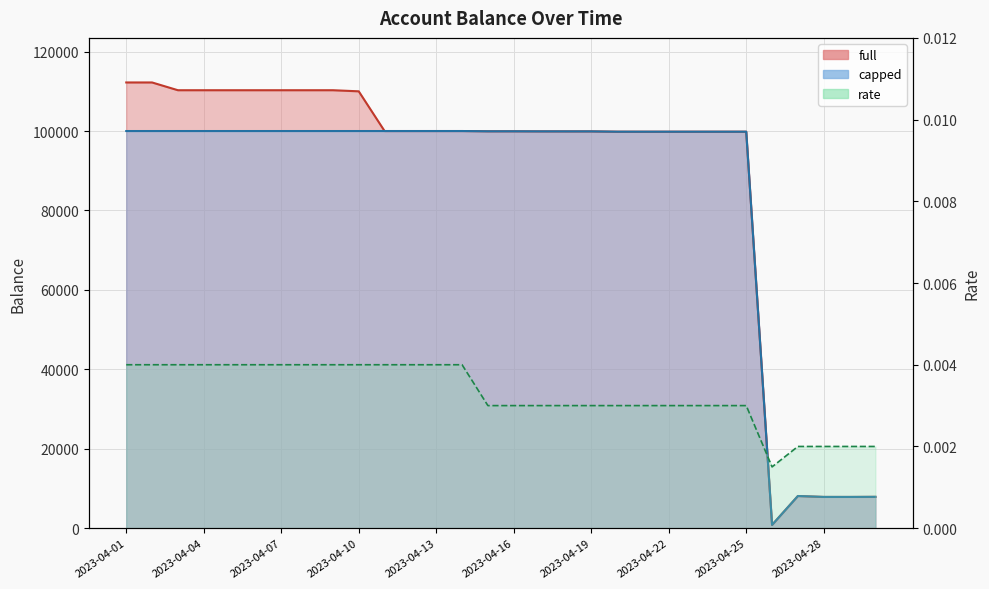

True or false: rate and capped cross at least once.

False